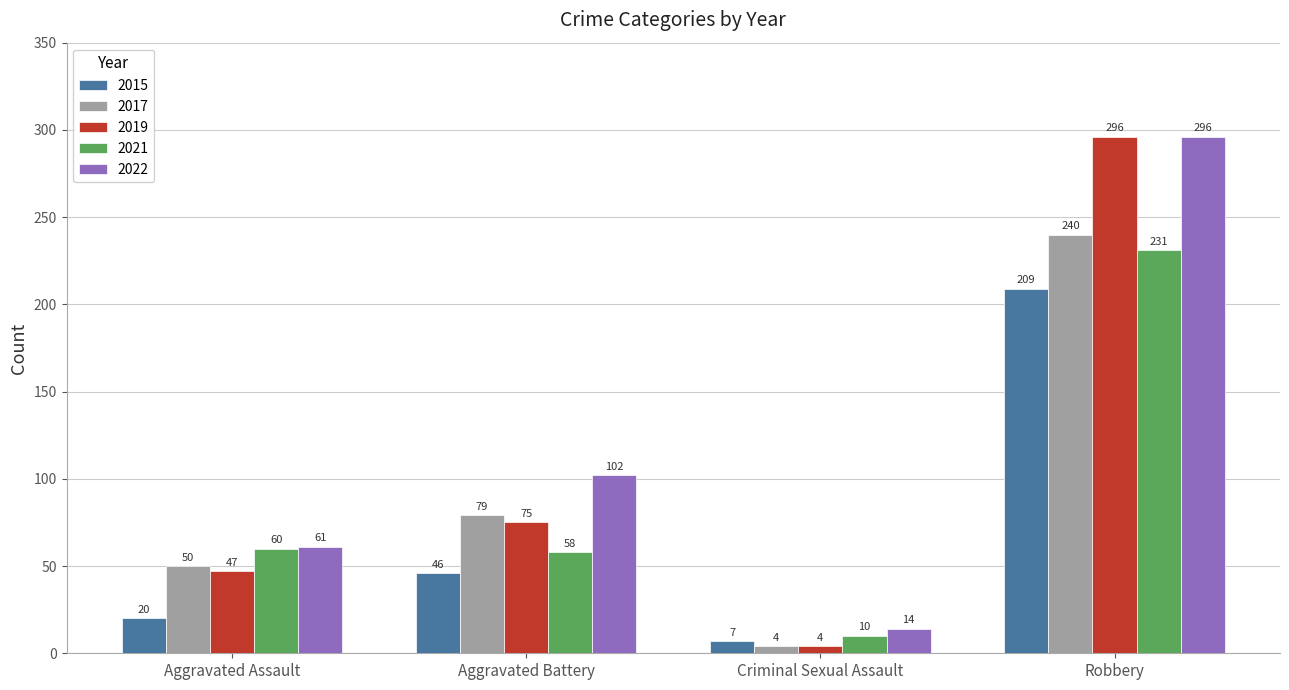

Reading left to right, list all the values displayed in this chart.

2015: 20	46	7	209
2017: 50	79	4	240
2019: 47	75	4	296
2021: 60	58	10	231
2022: 61	102	14	296